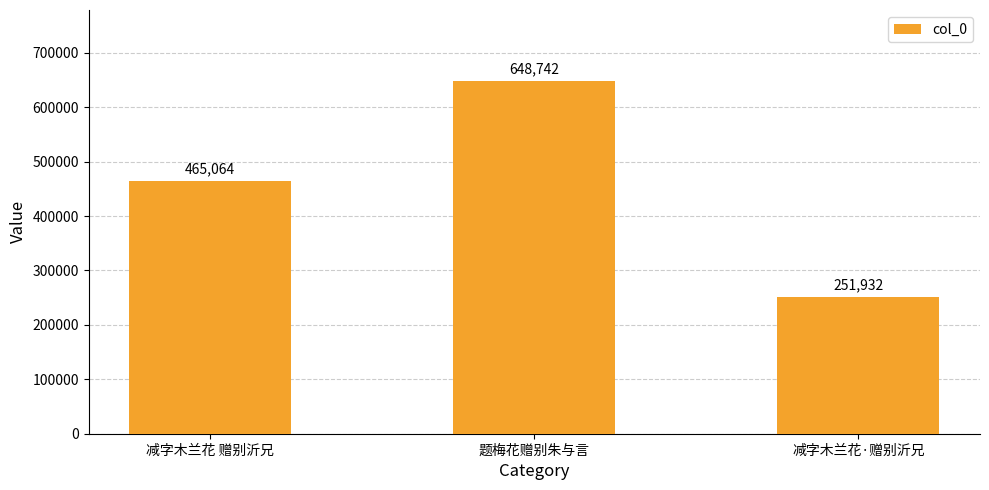

Reading left to right, what are all the values shown in this chart?

465064	648742	251932